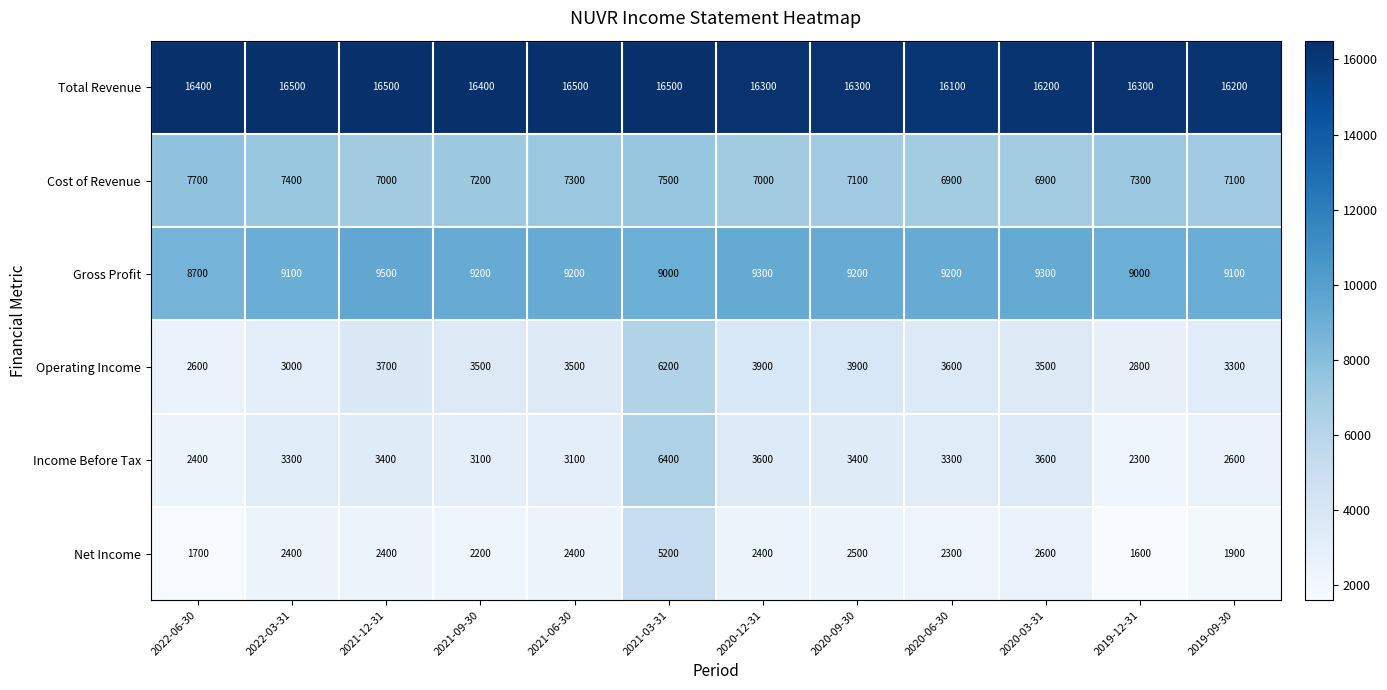

List the series in order of their peak value, lowest first.

Net Income, Operating Income, Income Before Tax, Cost of Revenue, Gross Profit, Total Revenue